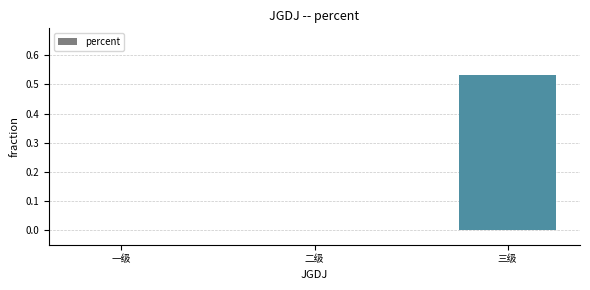

Which category has the highest value across all series?

三级